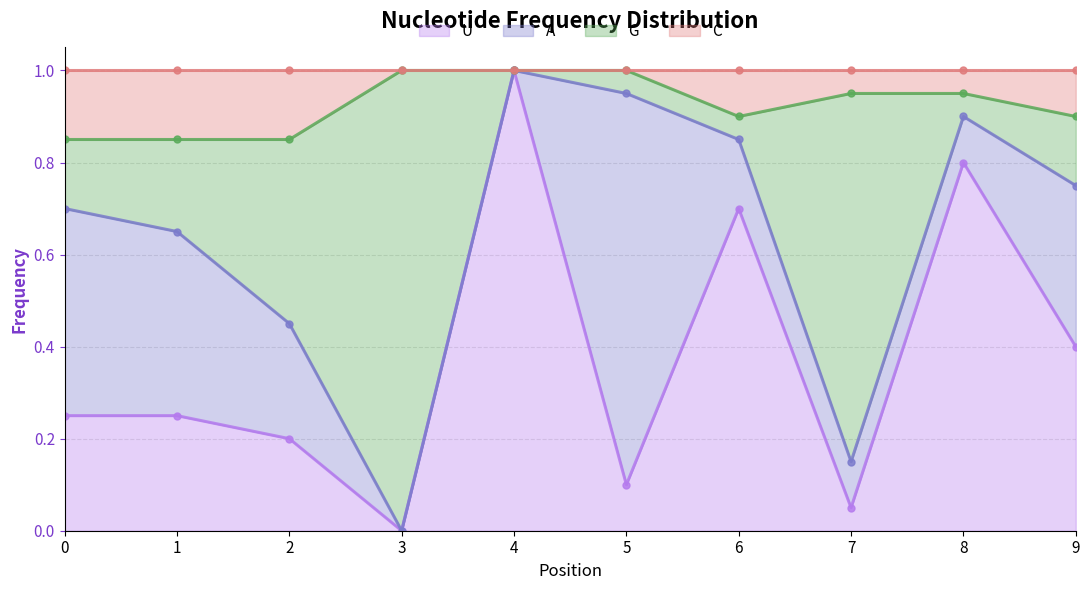

Which category has the highest value in the U series?

4